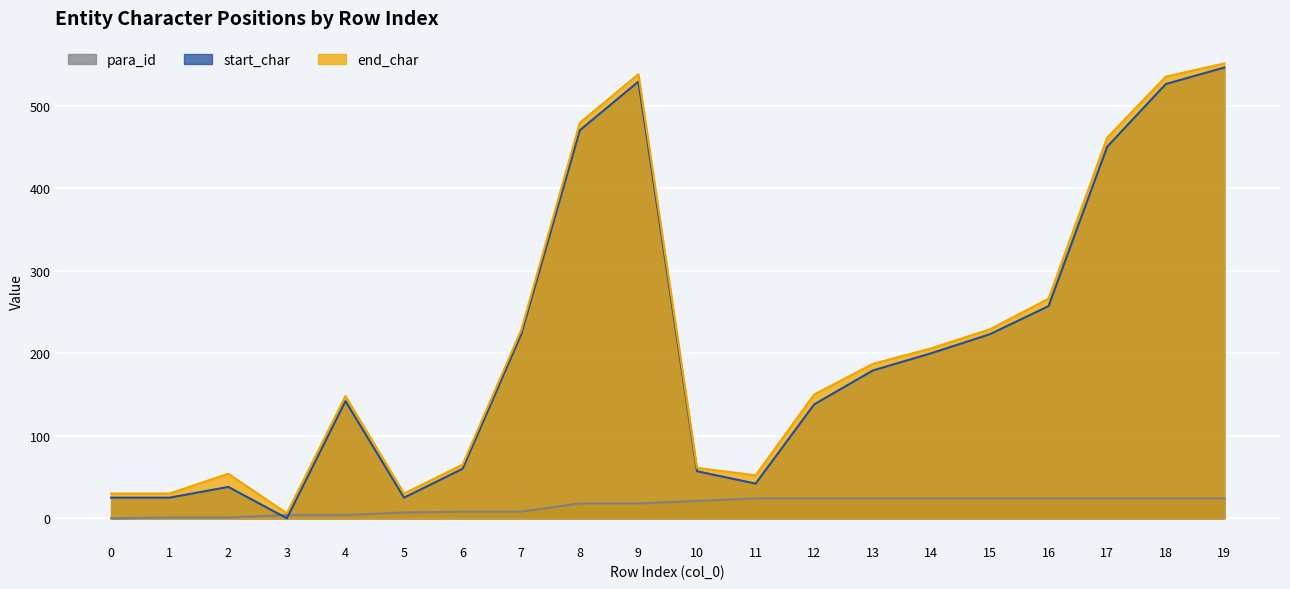

At which label does para_id first exceed 21?

11